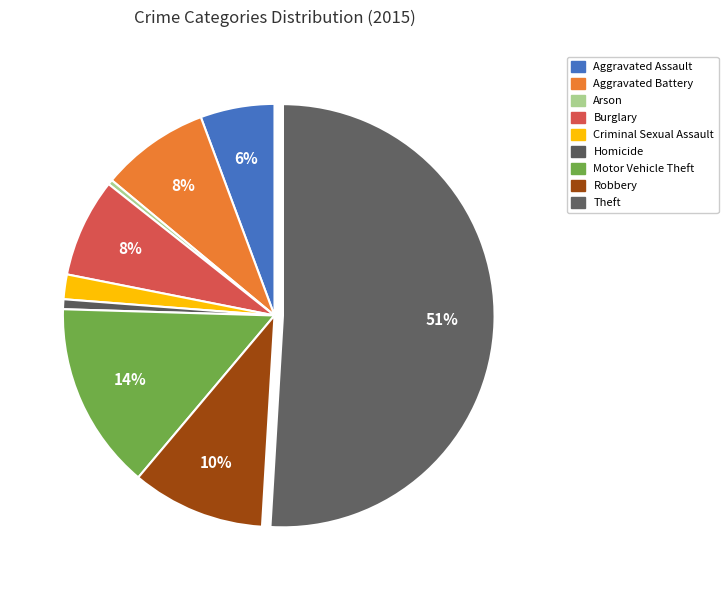

The Homicide slice represents 13% of the pie. True or false?

False